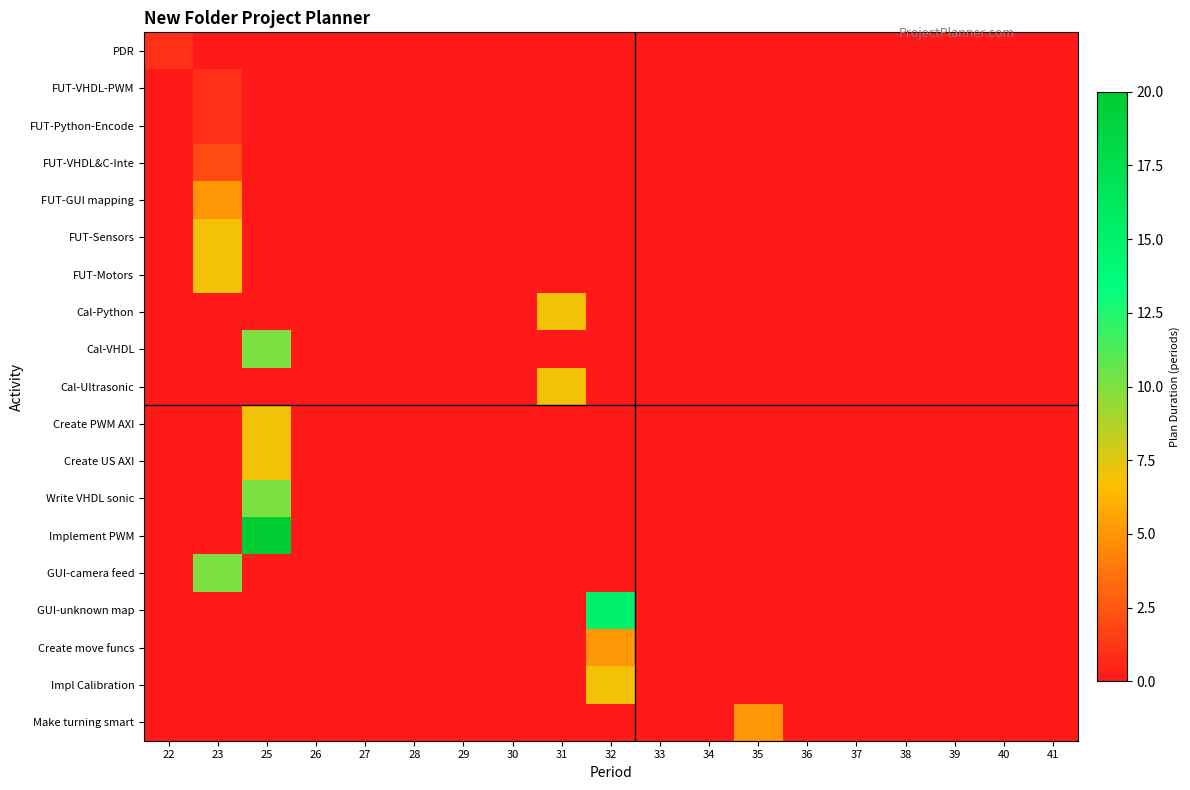

At 27, list the series in order from largest to smallest.

PDR, FUT-VHDL-PWM, FUT-Python-Encode, FUT-VHDL&C-Inte, FUT-GUI mapping, FUT-Sensors, FUT-Motors, Cal-Python, Cal-VHDL, Cal-Ultrasonic, Create PWM AXI, Create US AXI, Write VHDL sonic, Implement PWM, GUI-camera feed, GUI-unknown map, Create move funcs, Impl Calibration, Make turning smart